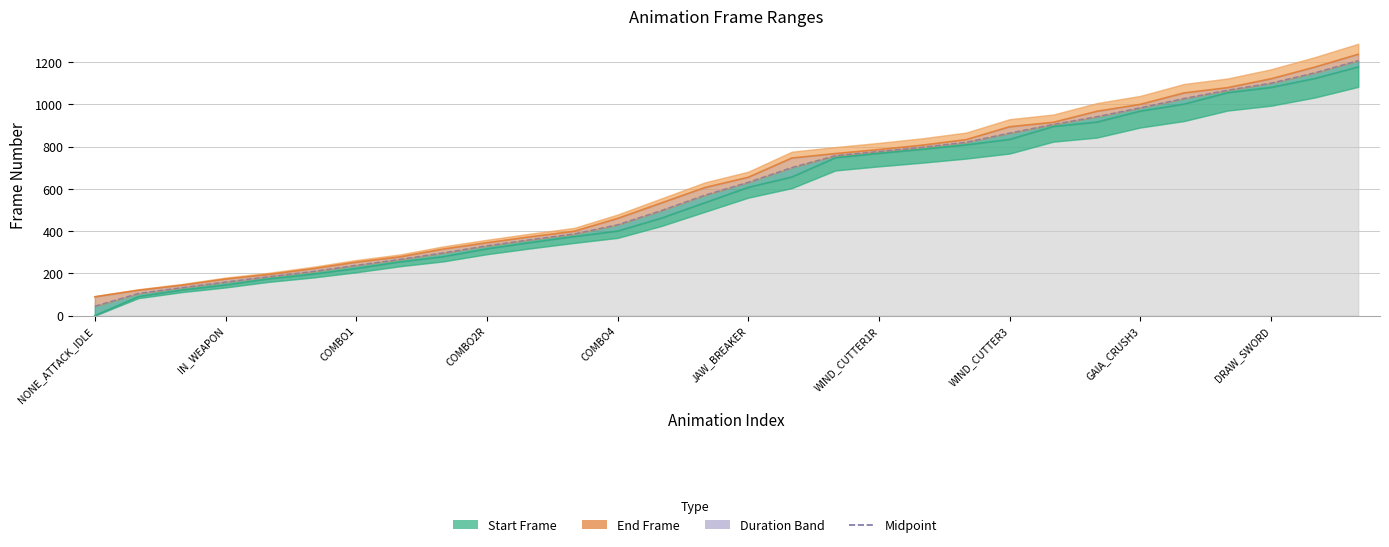

Is the value of End Frame at COMBO1 greater than the value of Midpoint at 16?

No